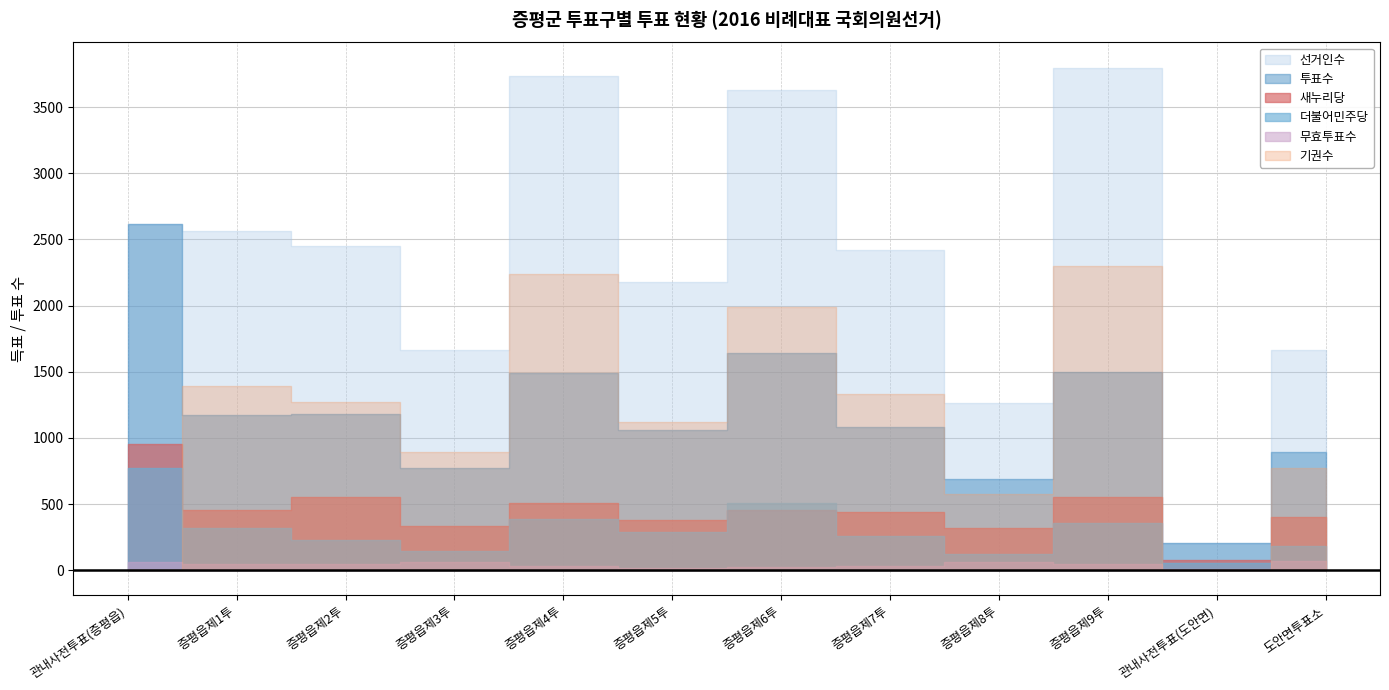

Rank the series by their maximum value, from highest to lowest.

선거인수, 투표수, 기권수, 새누리당, 더불어민주당, 무효투표수